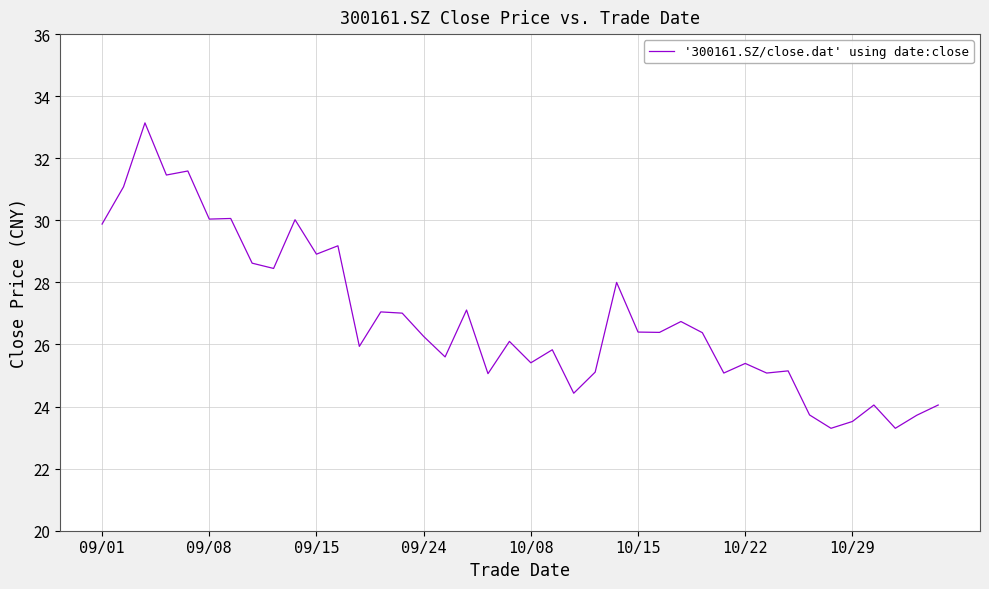

What is the difference between the second highest and second lowest values?

8.3